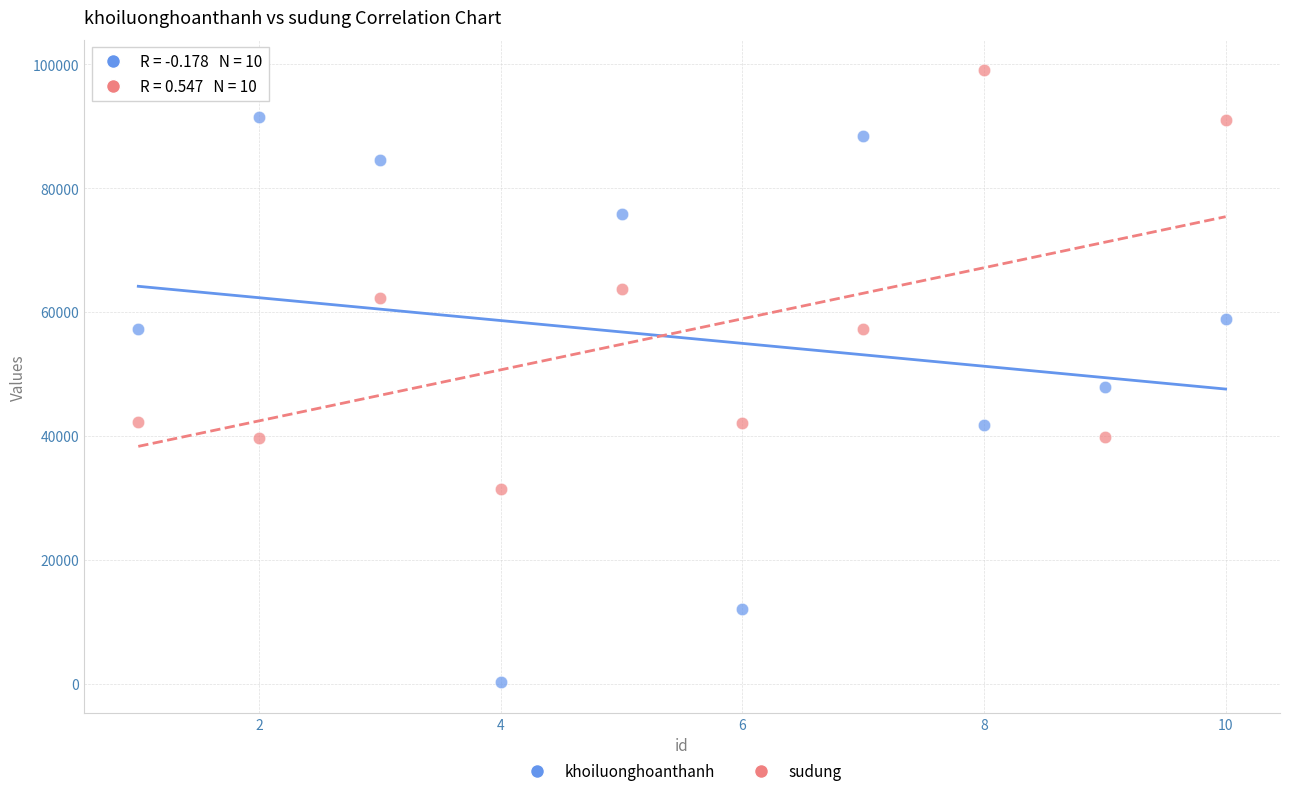

Across all data points, what is the range of Y values (max minus min)?

98801